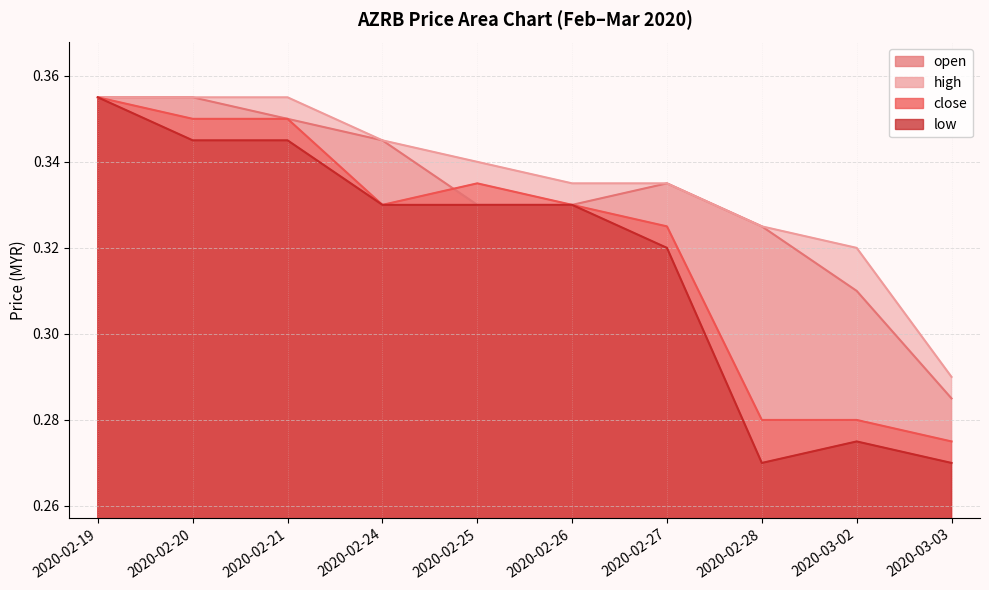

What is the value of the close point at the 9th from the left?

0.3